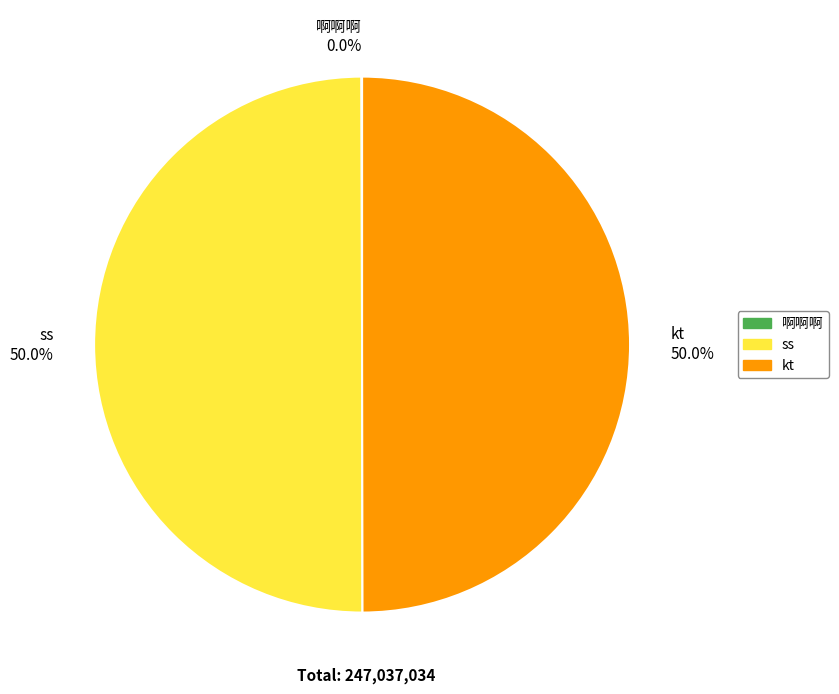

Is the sum of kt and ss greater than half?

Yes